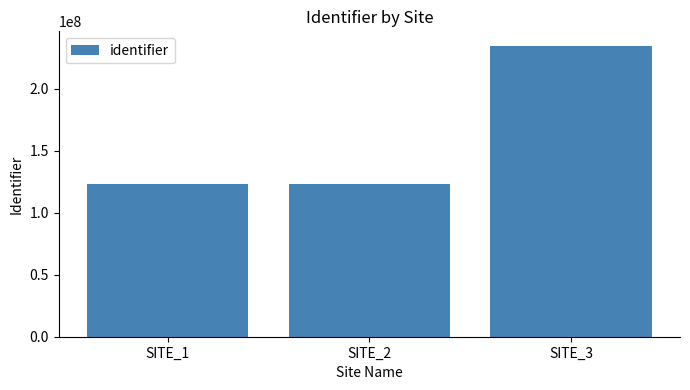

Which category has the highest value across all series?

SITE_3